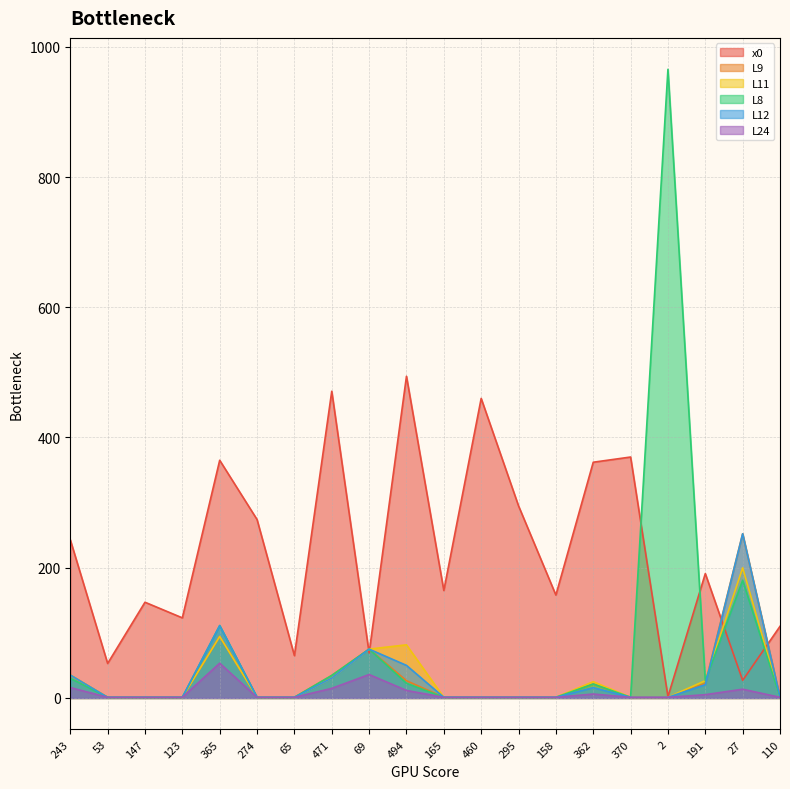

Which series has the widest spread of values?

L8